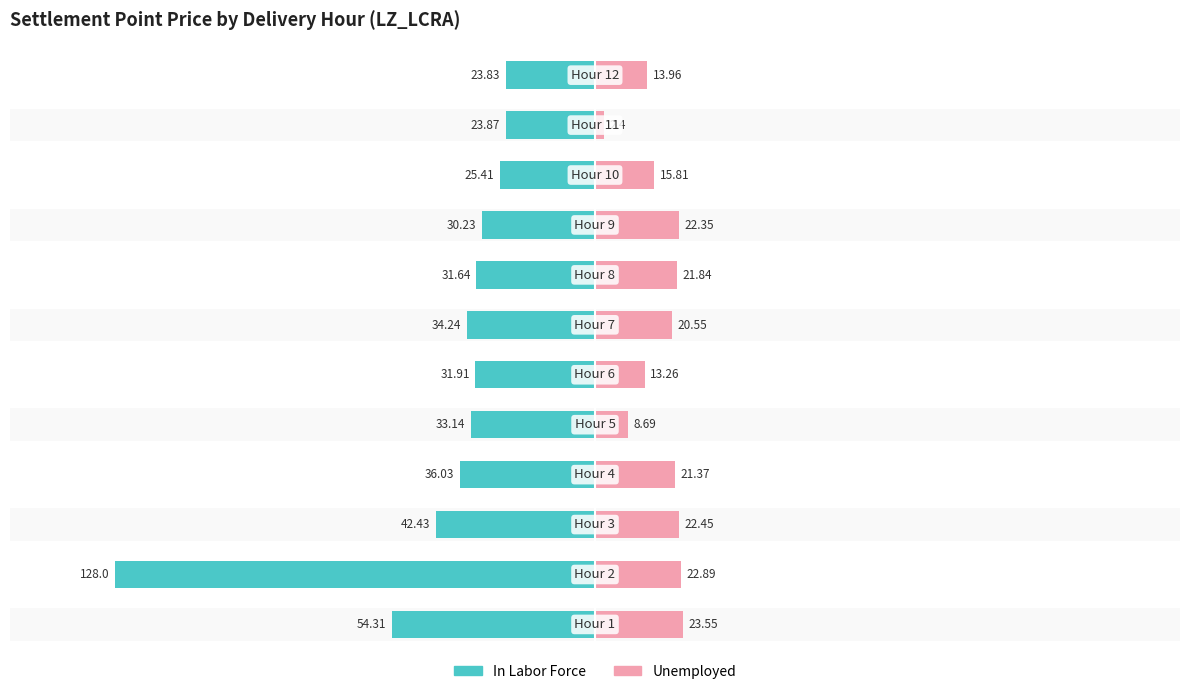

What is the sum of all Unemployed values?

209.1